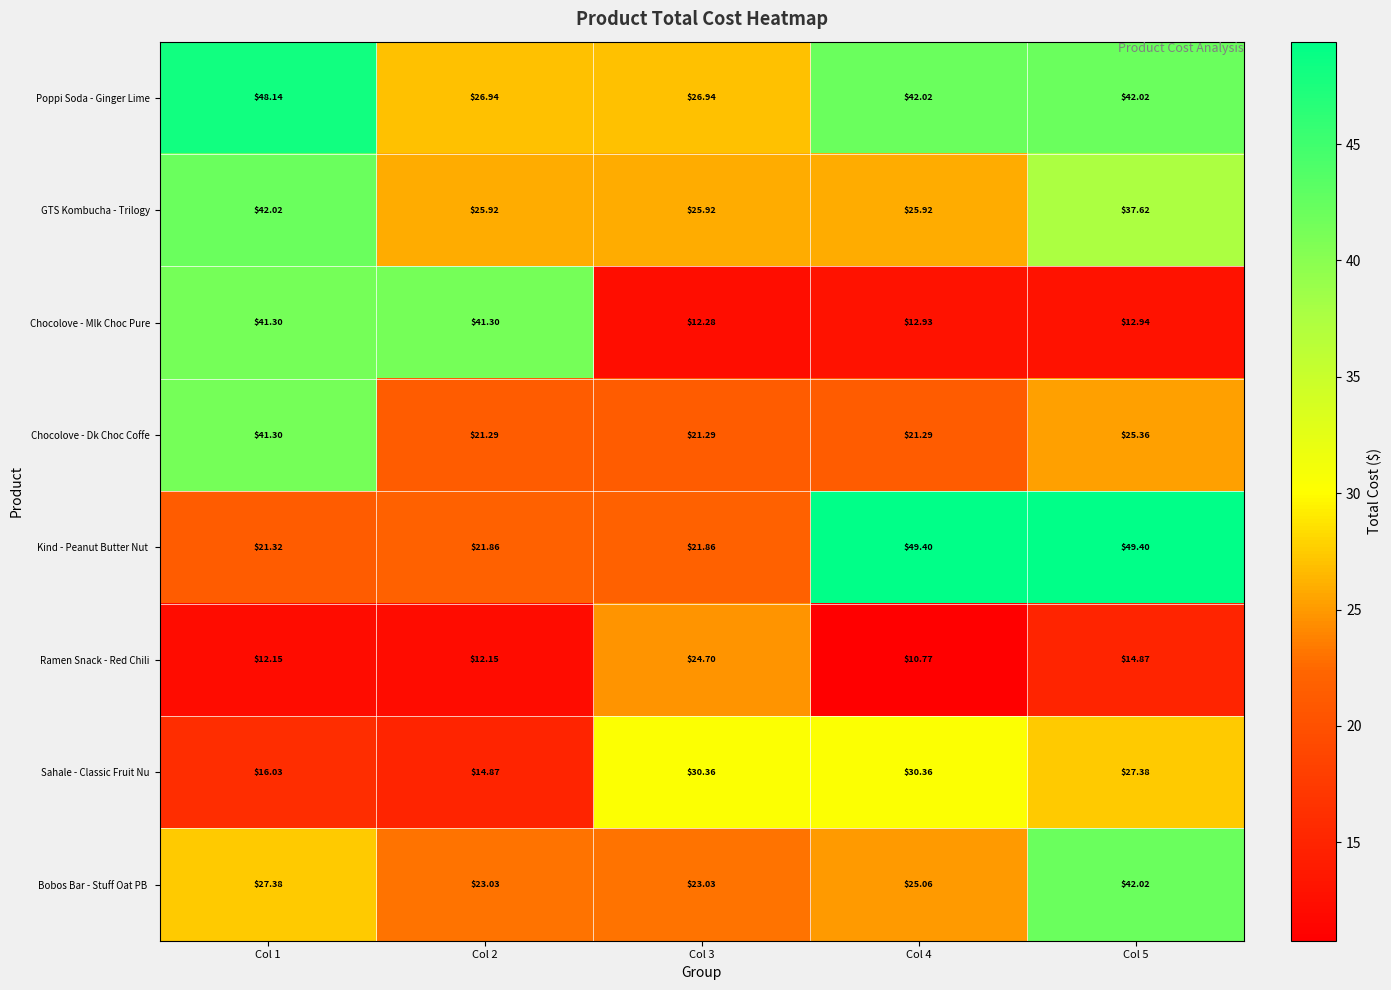

What is the smallest value displayed?

10.8